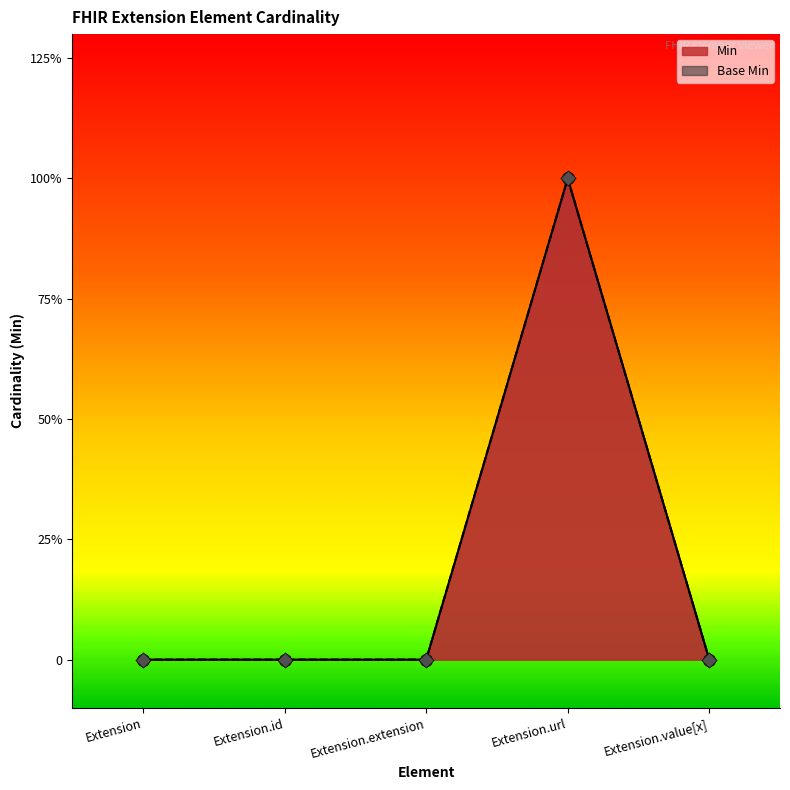

At how many categories does at least one series exceed 0?

1